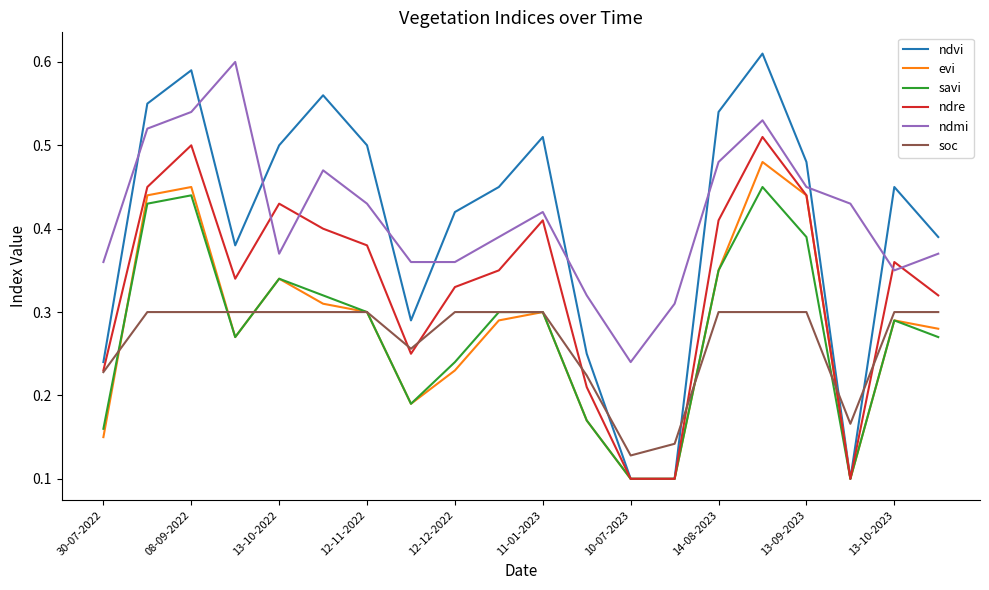

What are all the series names shown in the legend?

ndvi, evi, savi, ndre, ndmi, soc